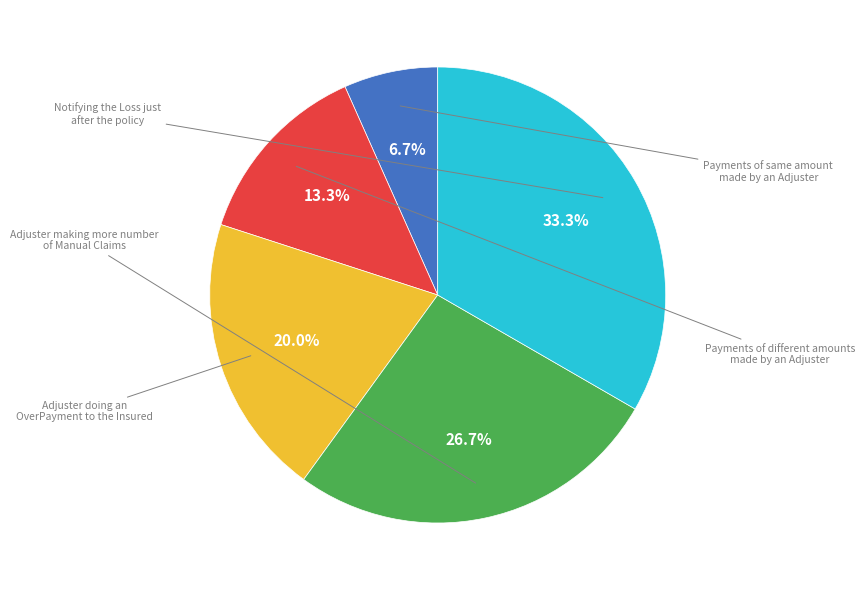

Does any single category account for the majority?

No